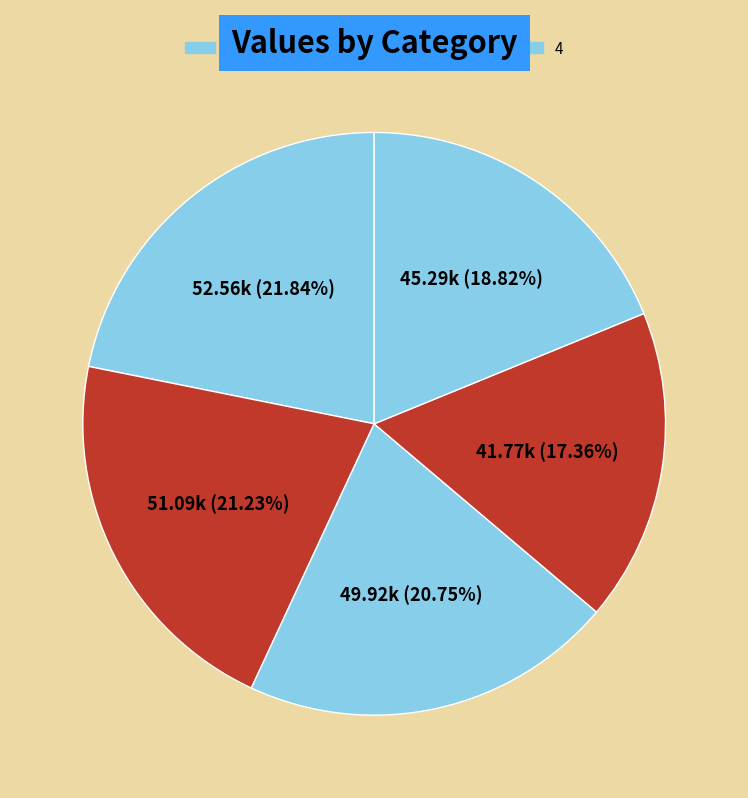

To the nearest percent, what is the difference between the 2 and 0 slice percentages?

1%